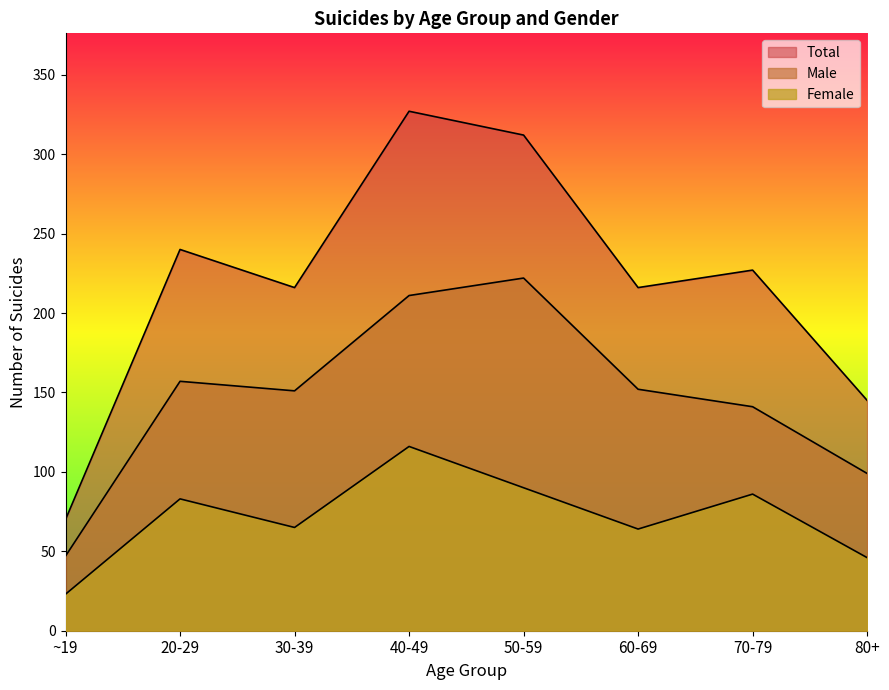

What is the difference between the highest and lowest values at 50-59?

222